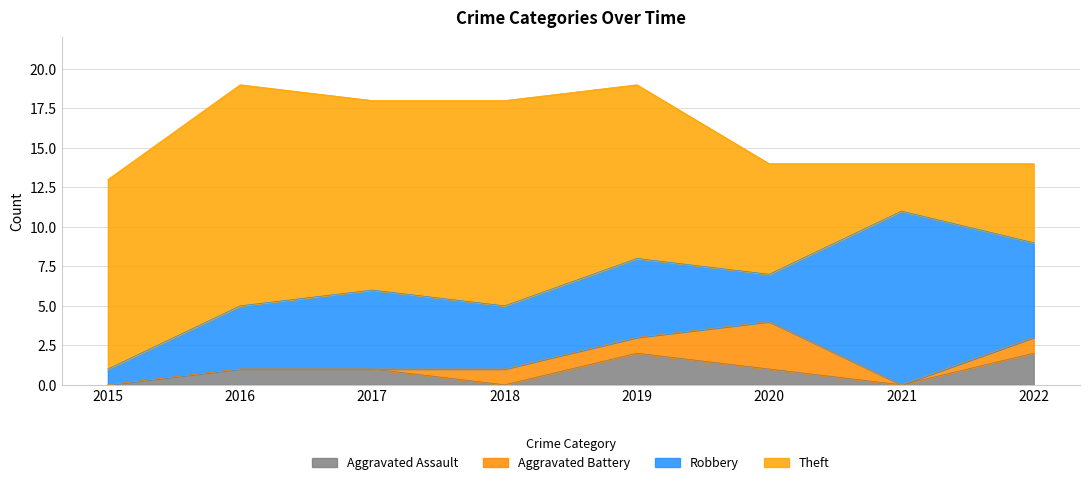

Which category has the highest value in the Theft series?

2016